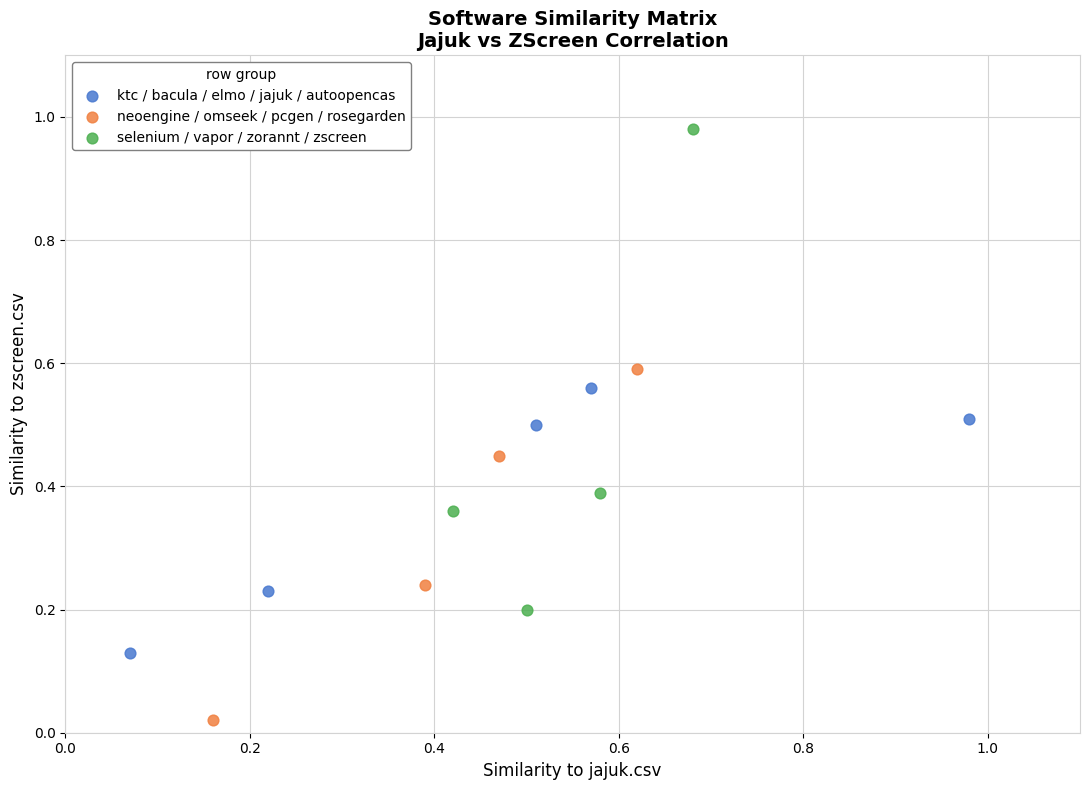

Which series reaches the minimum Y coordinate?

neoengine / omseek / pcgen / rosegarden